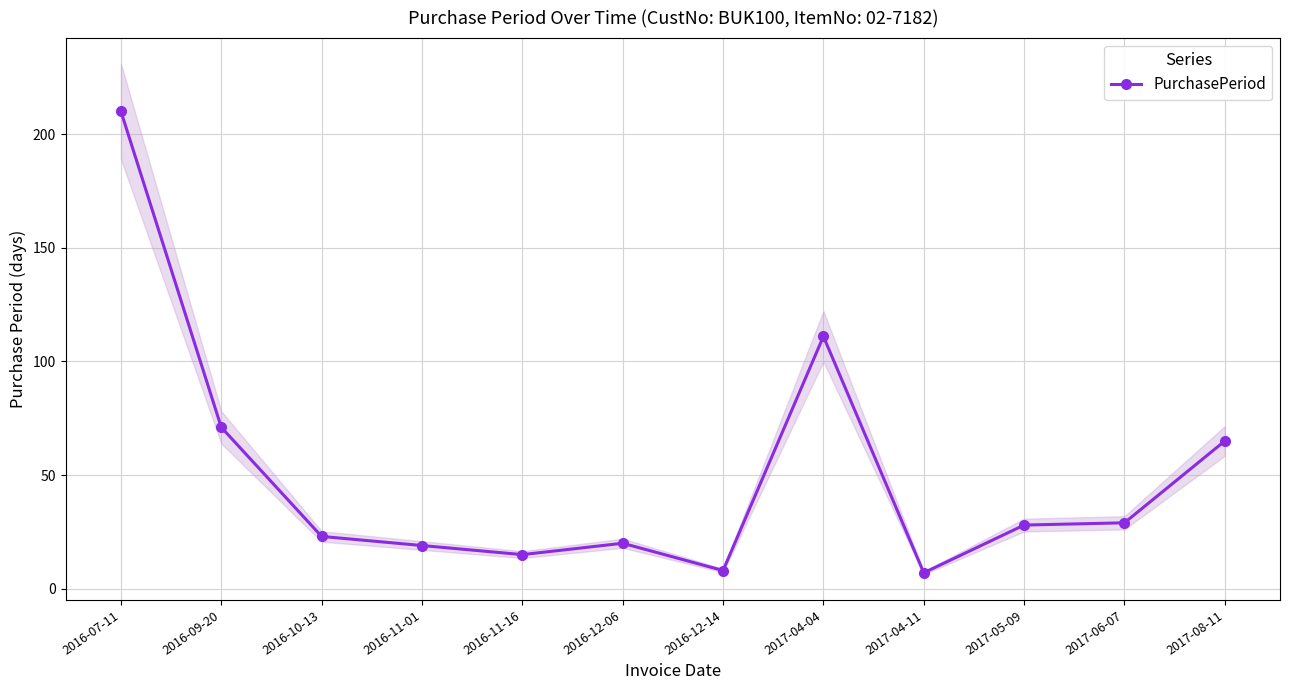

How many series are shown in this chart?

1